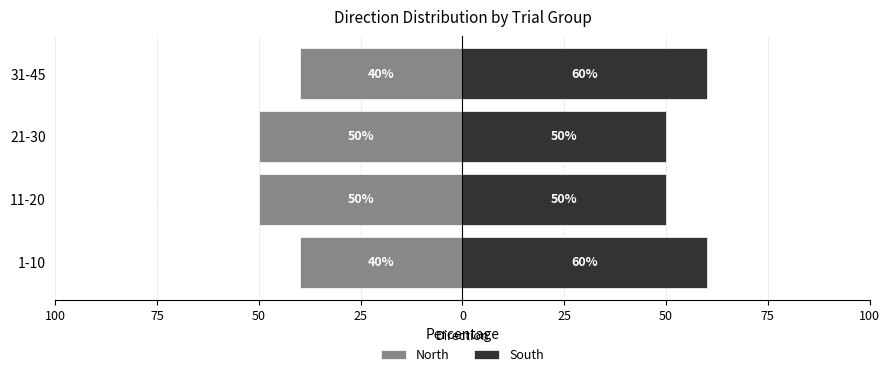

How many groups of bars are there?

4